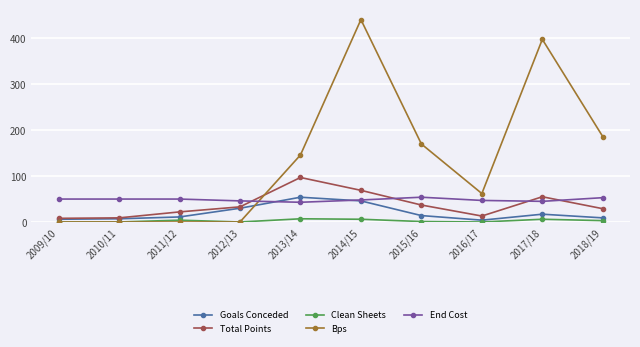

After their last crossing, which series has the higher values: End Cost or Goals Conceded?

End Cost